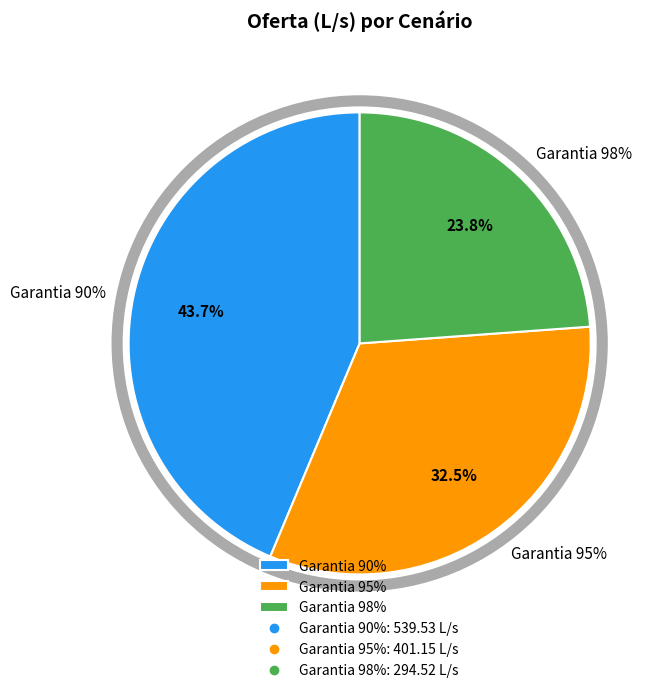

True or false: Garantia 95% accounts for 45% of the total.

False